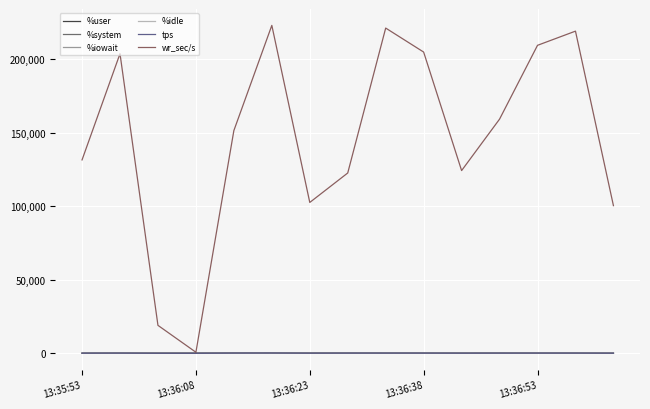

Which series has the widest spread of values?

wr_sec/s